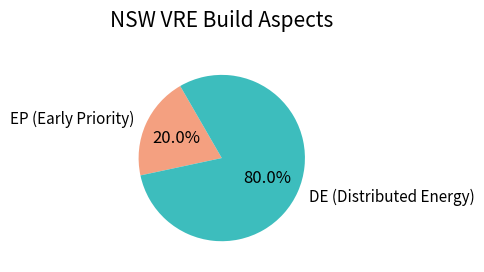

Combined, what portion of the pie is DE (Distributed Energy) and EP (Early Priority)?

100.0%